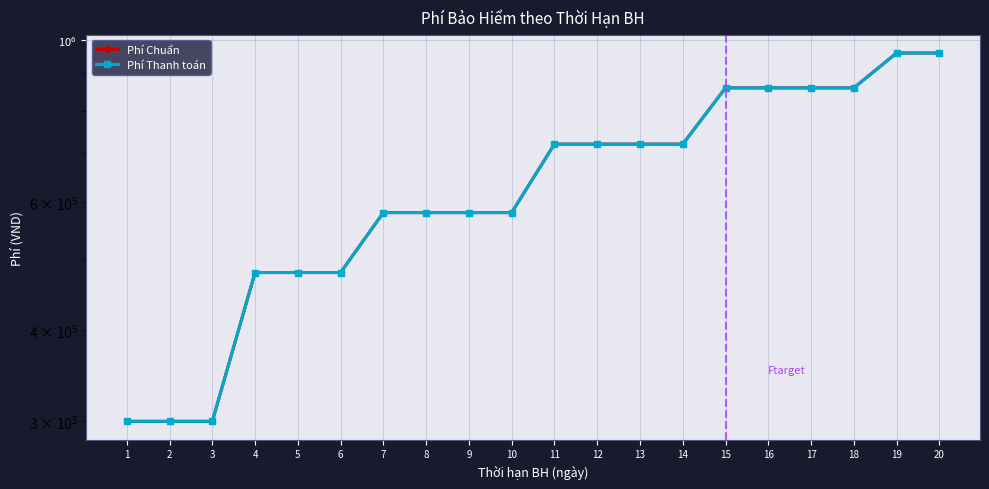

What is the maximum value for Phí Thanh toán?

960000